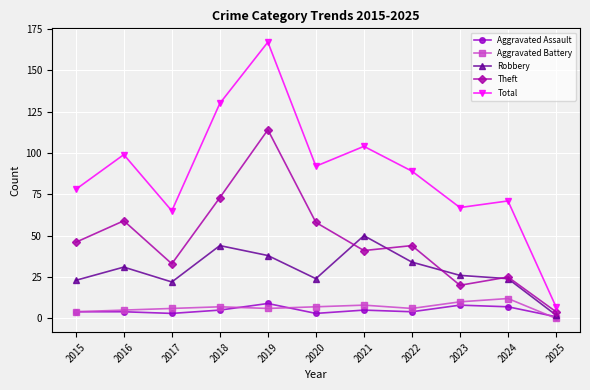

What is the maximum value for Robbery?

50